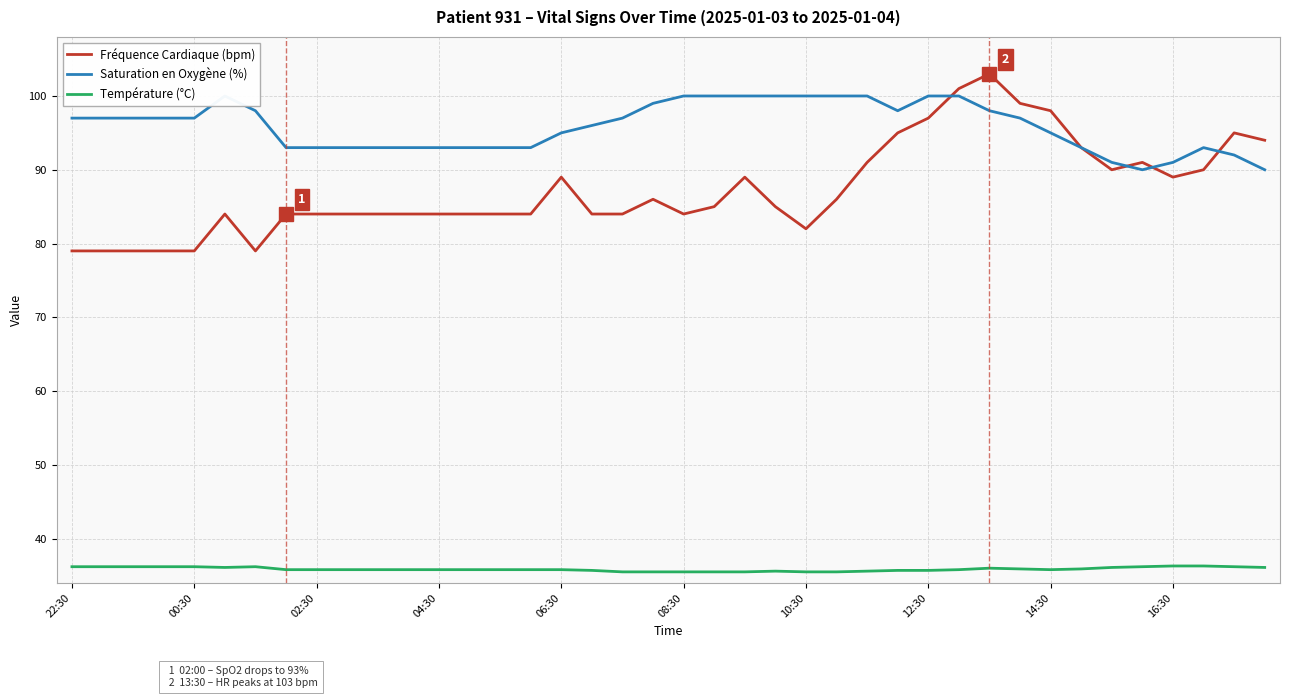

At how many categories does at least one series exceed 42?

40